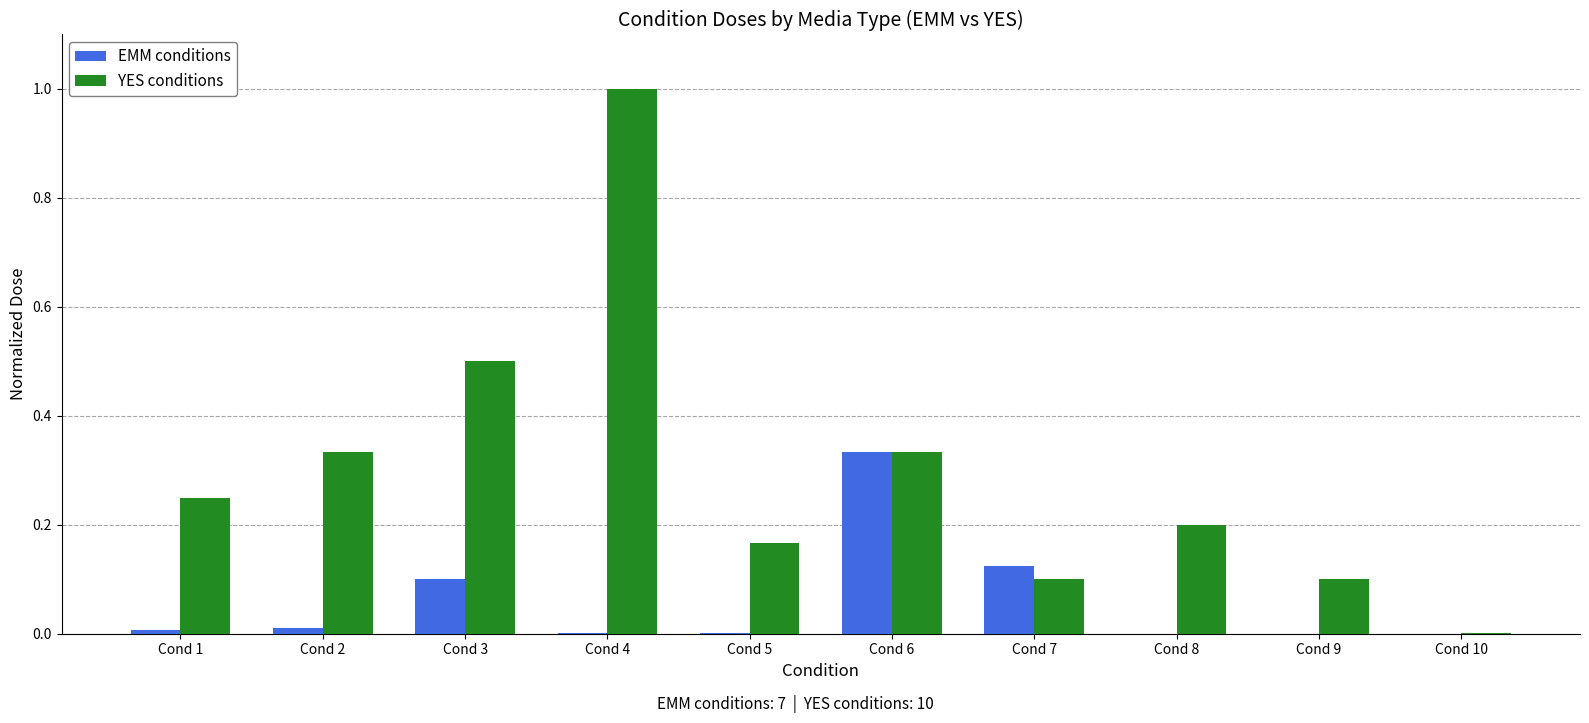

Which category has the highest value across all series?

Cond 4